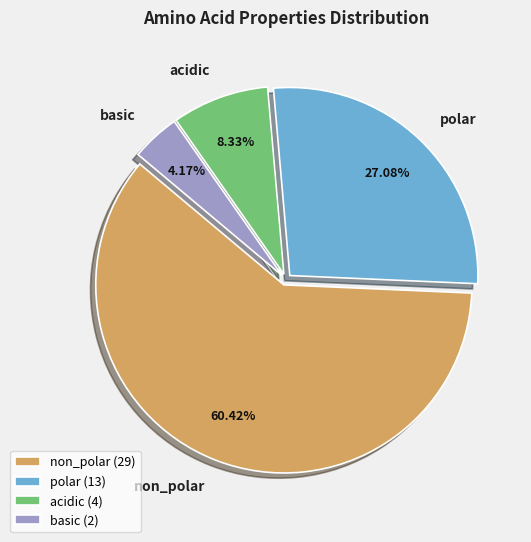

Which slice is the smallest?

basic